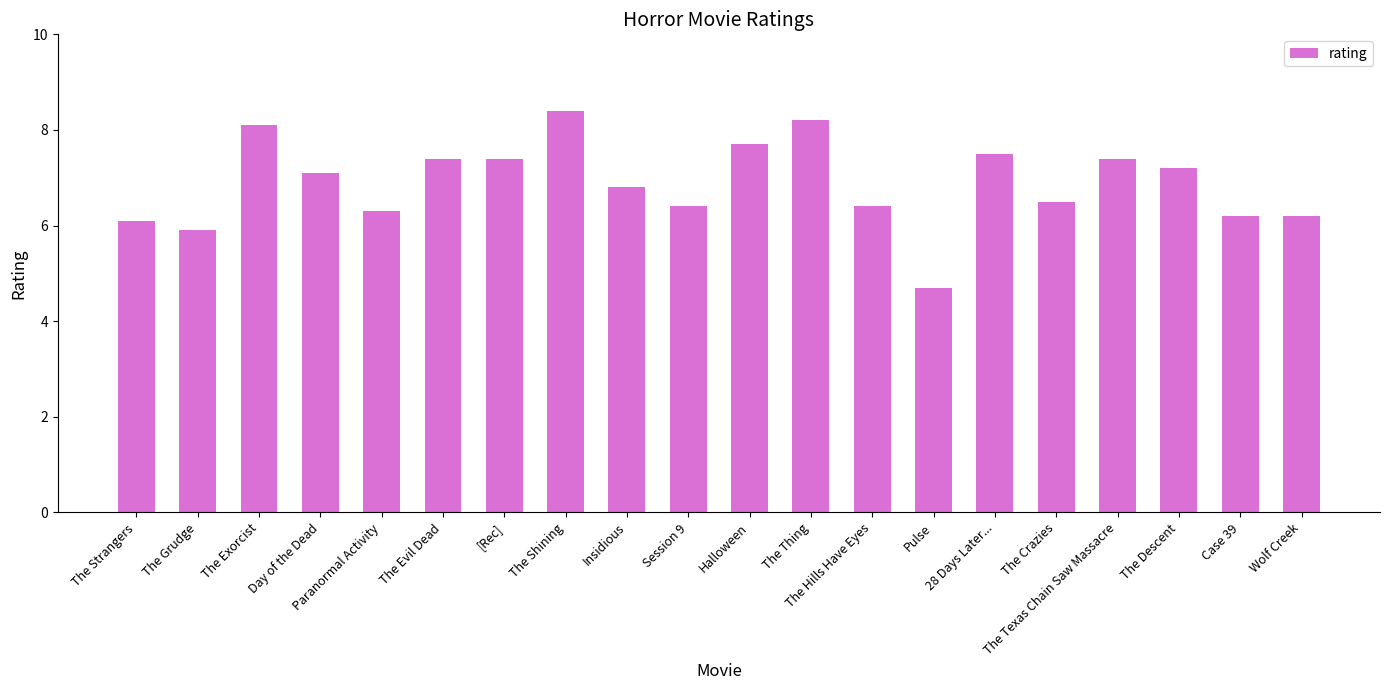

What is the value of the 3rd bar from the left?

8.1